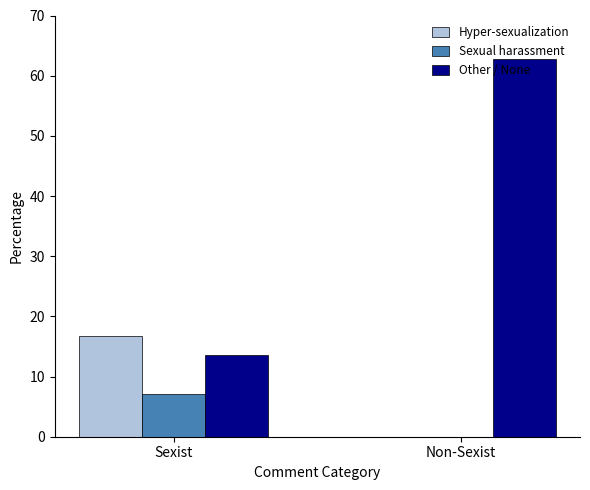

Where is Sexual harassment nearest to the value 3?

Non-Sexist